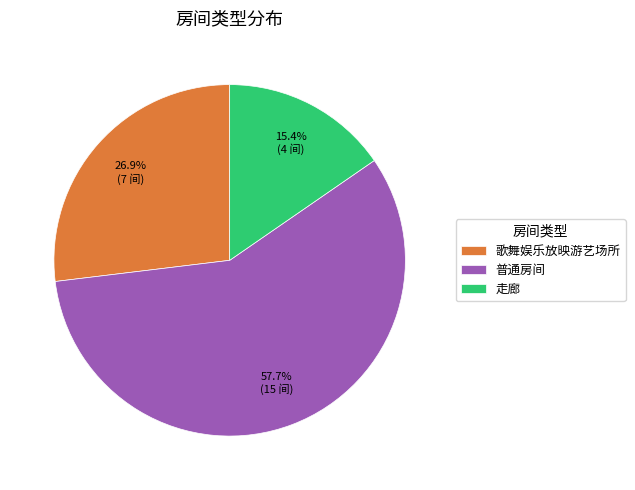

What percentage is NOT represented by 普通房间?

42.3%